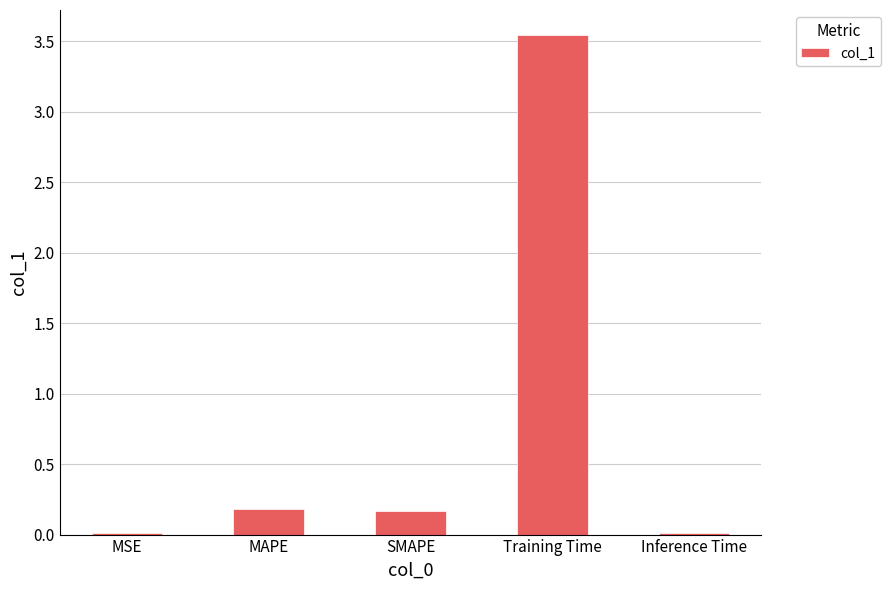

The chart shows a value of 2.3 at Training Time. True or false?

False